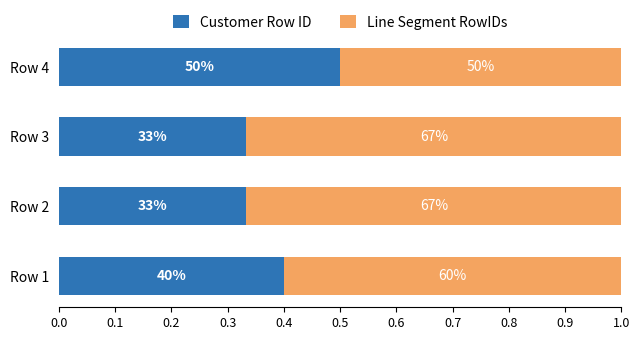

What are all the series names shown in the legend?

Customer Row ID, Line Segment RowIDs